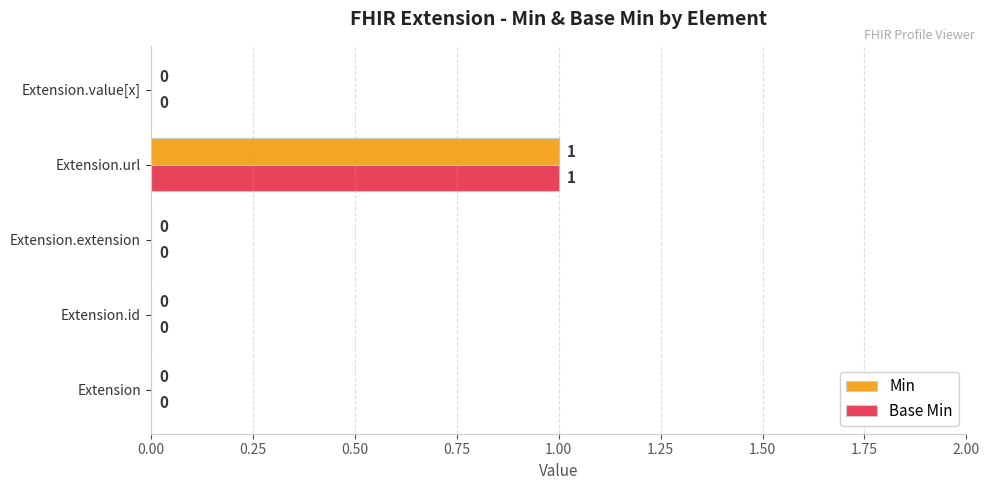

At which category is the sum across all series the highest?

Extension.url